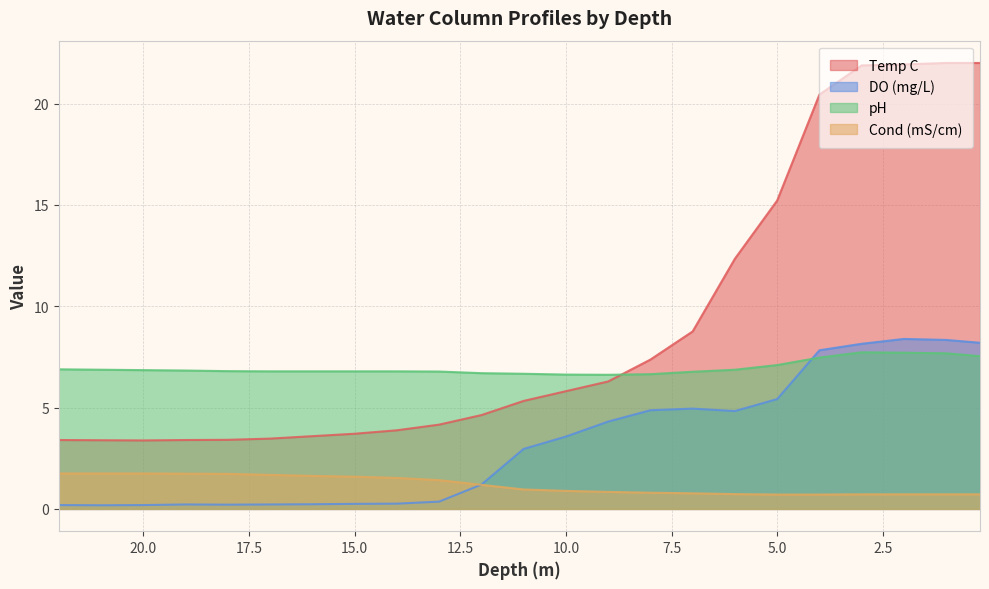

What is the average value of the Cond (mS/cm) series?

1.2